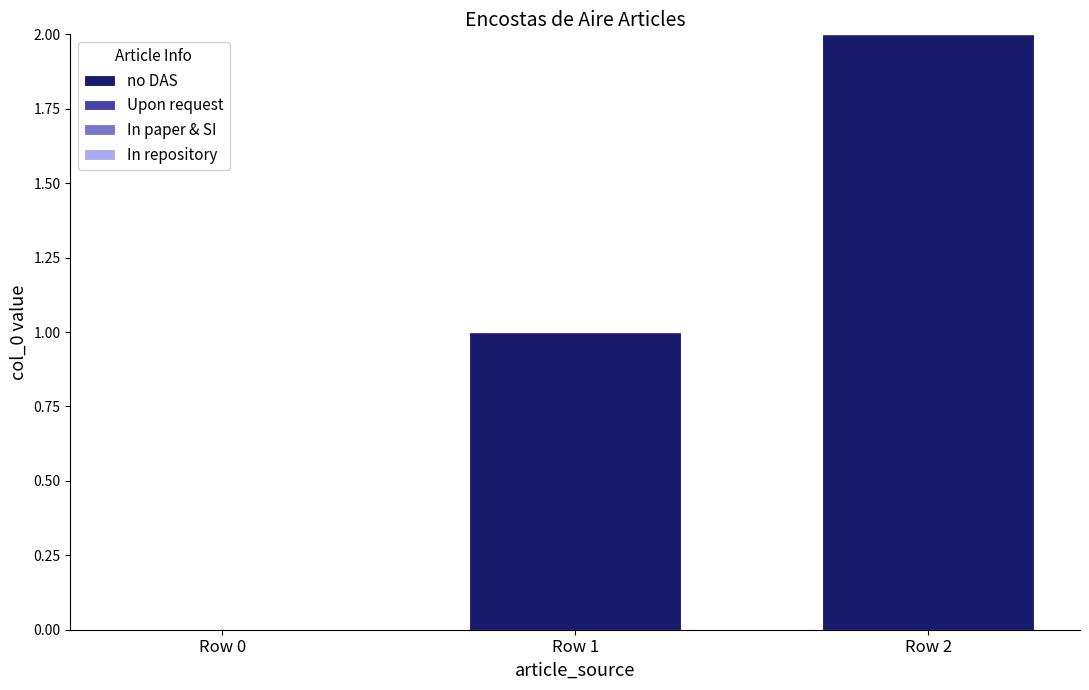

What is the sum of all values?

3